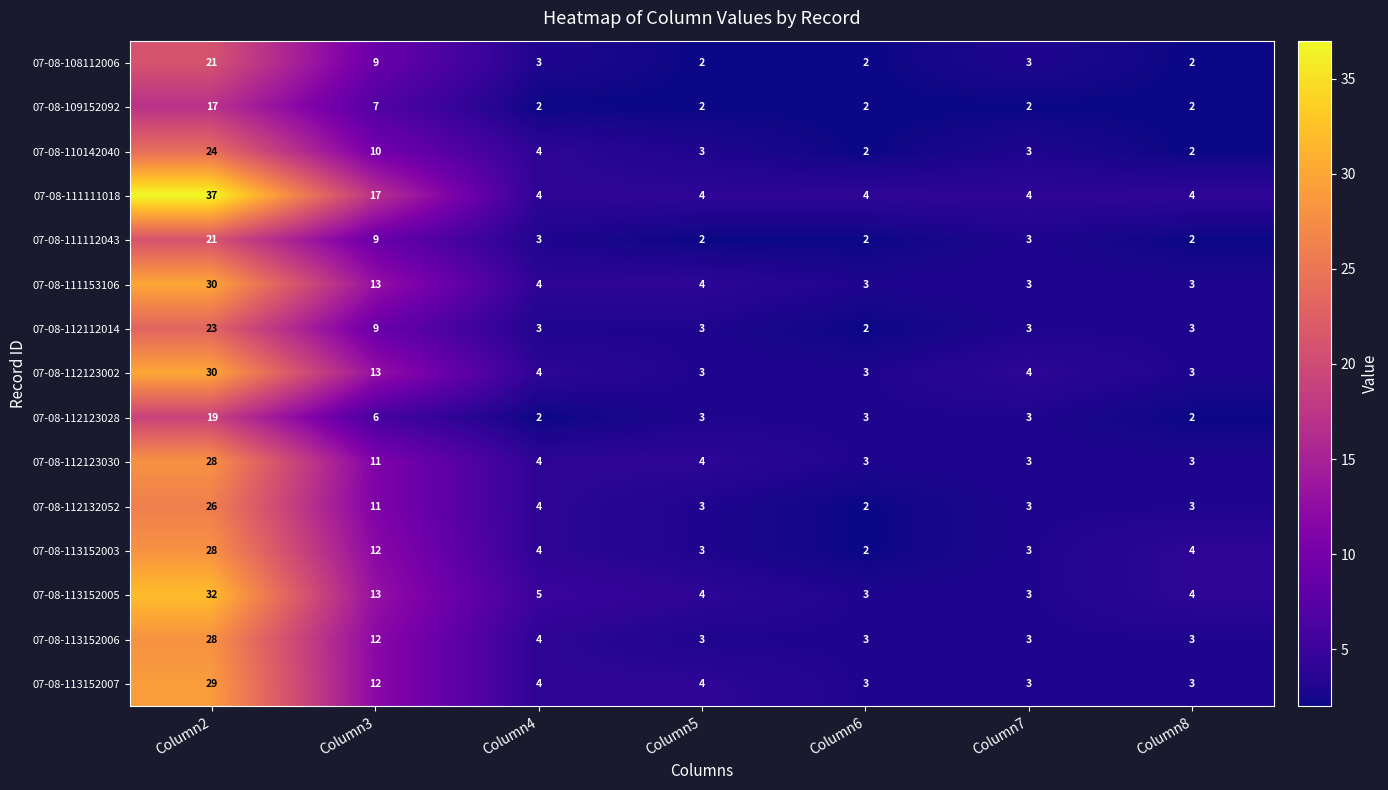

What is the greatest value displayed?

37